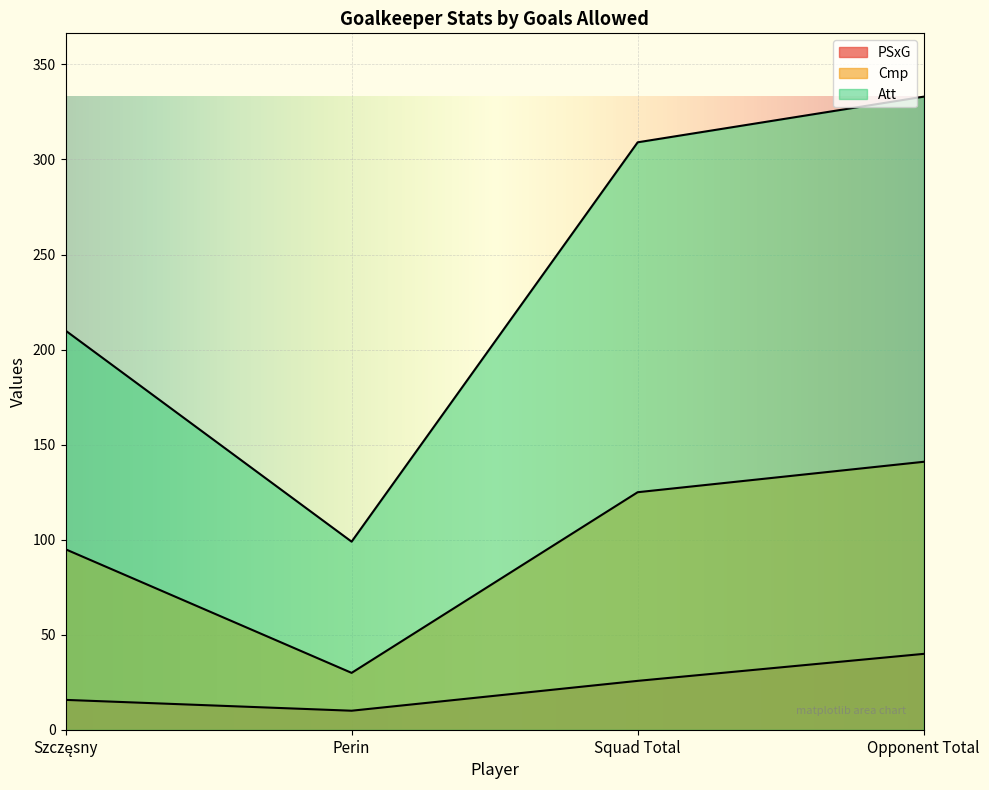

How many data points does each series have?

4